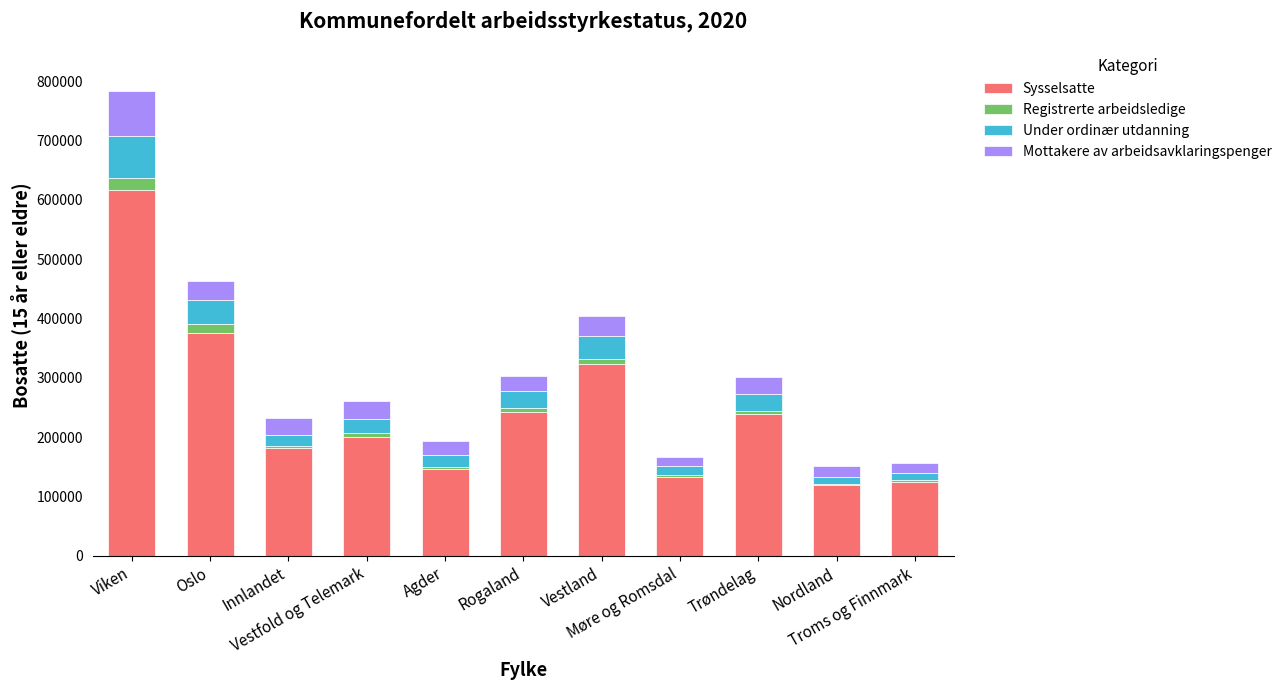

What is the highest value of the Sysselsatte series?

616568